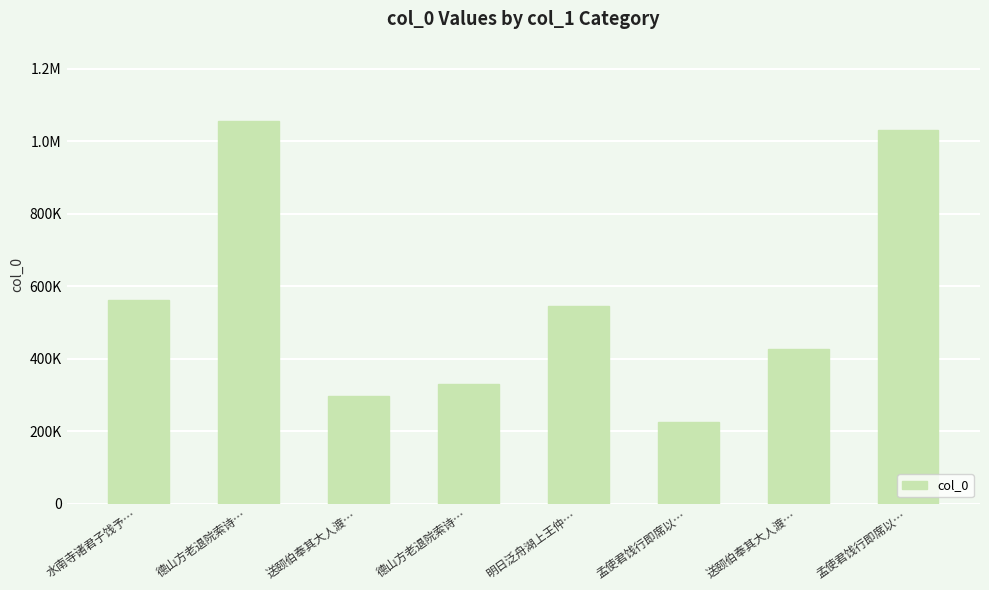

Reading left to right, transcribe all the data shown in this chart.

560917	1055984	296426	330272	545783	226294	426570	1032366